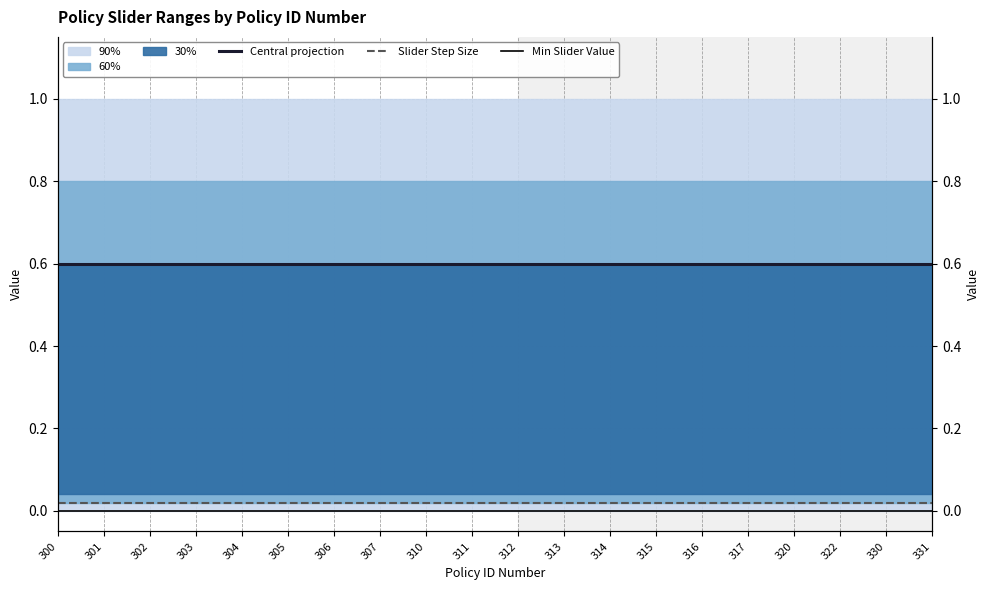

What is the difference between the highest and lowest values at 320?

0.6